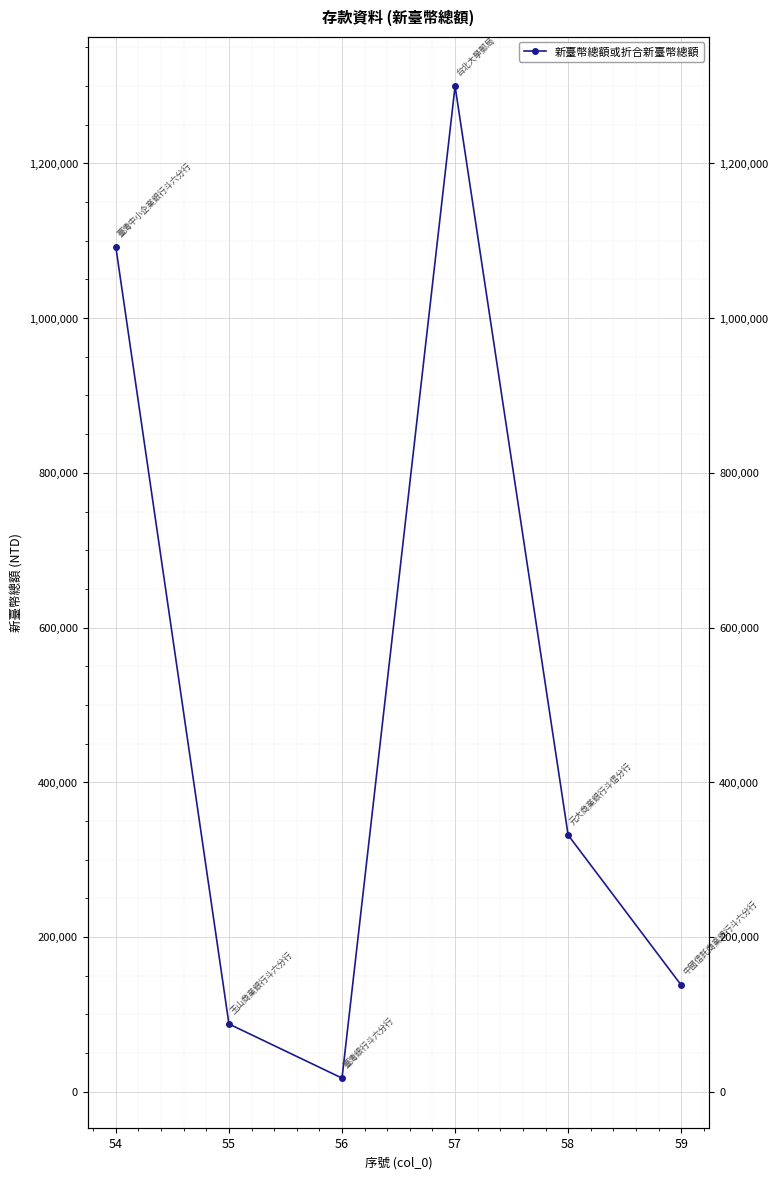

Rank the categories by value from lowest to highest.

56, 55, 59, 58, 54, 57